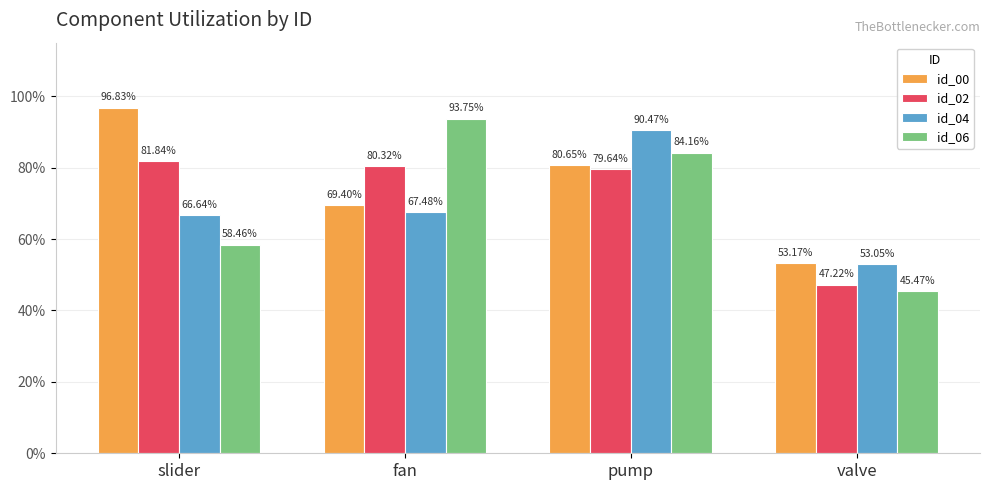

How many id_02 values are between 0 and 1?

4